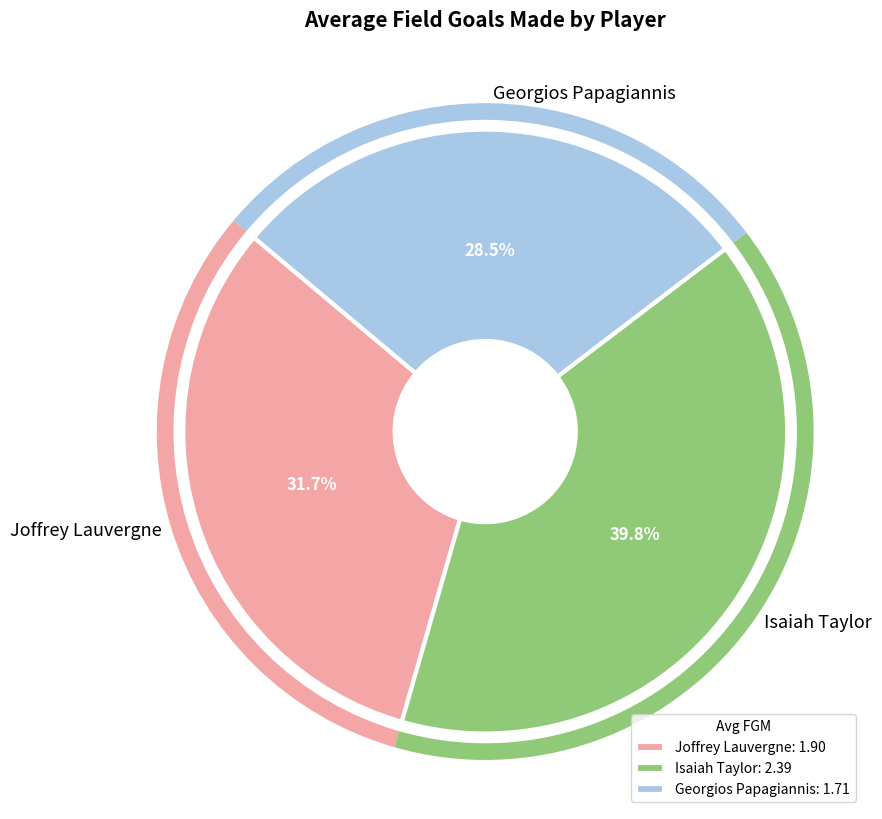

To the nearest percent, what is the difference between the Georgios Papagiannis and Isaiah Taylor slice percentages?

11%